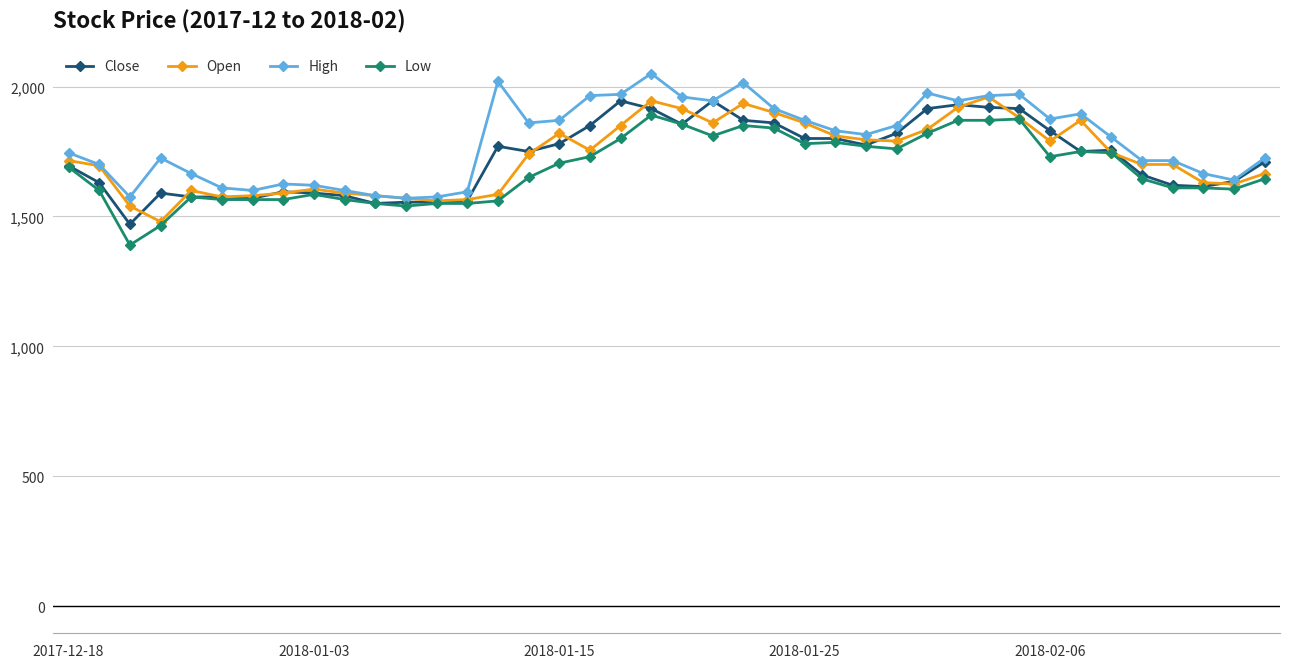

What is the difference between the second highest and second lowest values in the Close series?

395